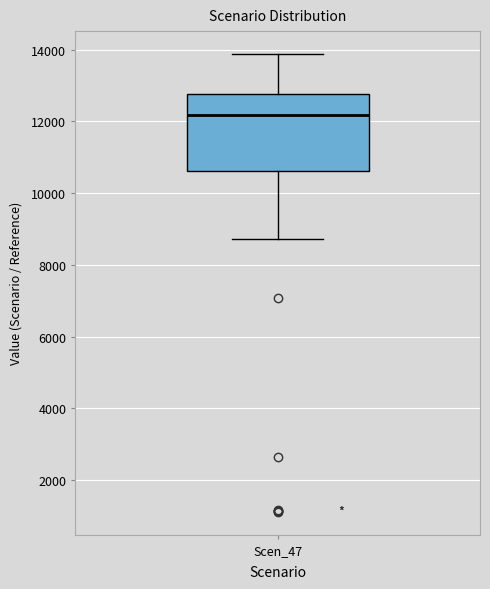

Where does the median line of the box for Scen_47 sit on the y-axis? The values are not printed on the chart, so give them approximately, as read against the axis.

12200